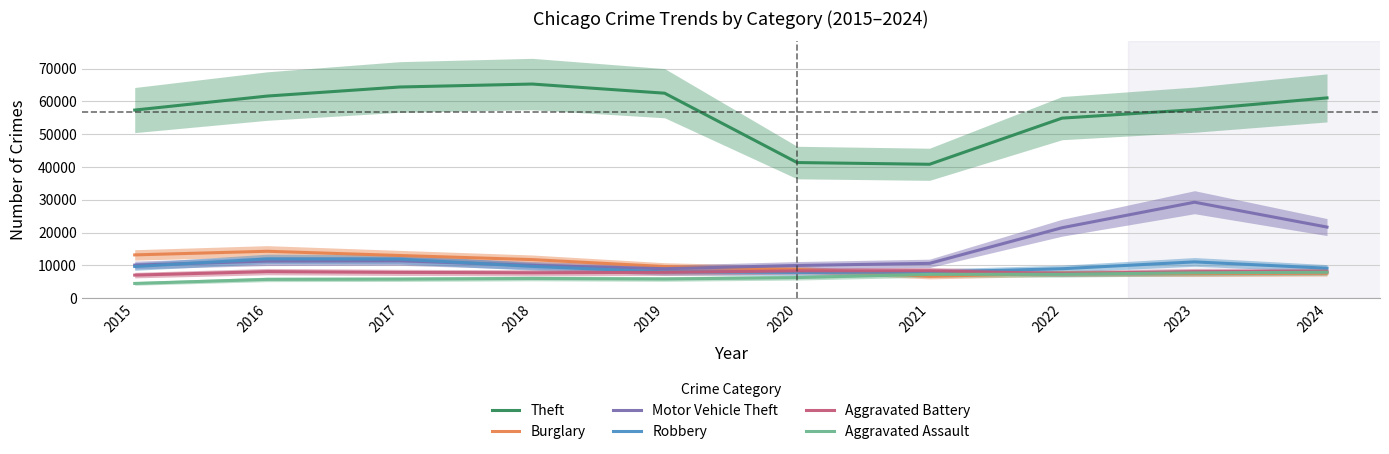

What is the difference between the highest and lowest values at 2022?

47612